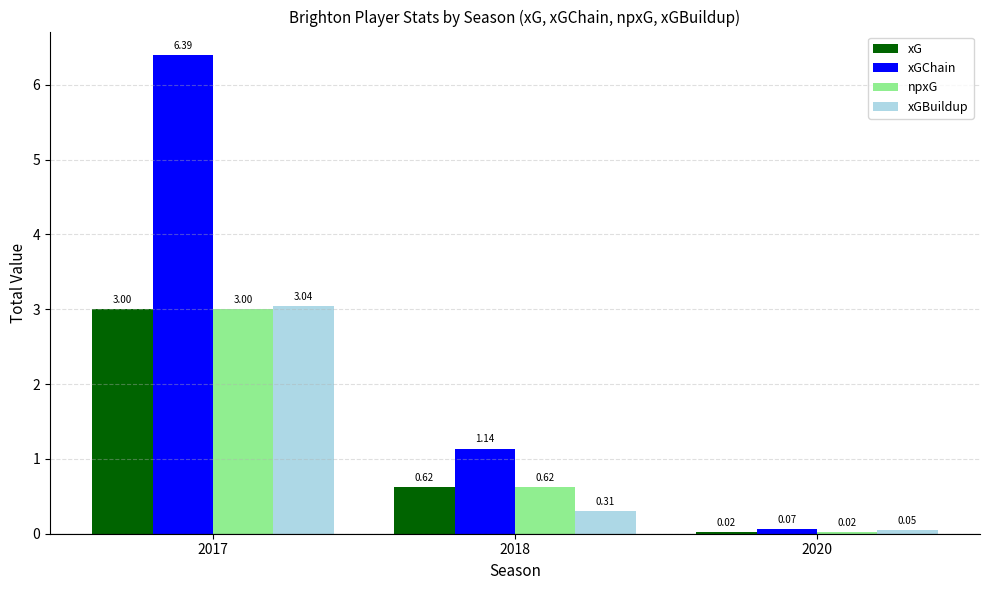

What are all the series names shown in the legend?

xG, xGChain, npxG, xGBuildup